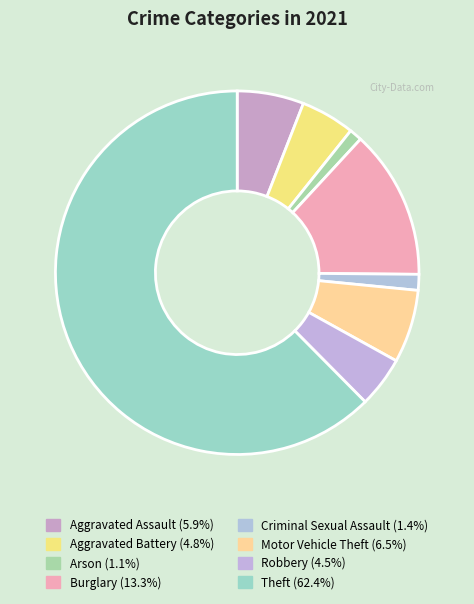

Which has a higher value, Arson or Robbery?

Robbery